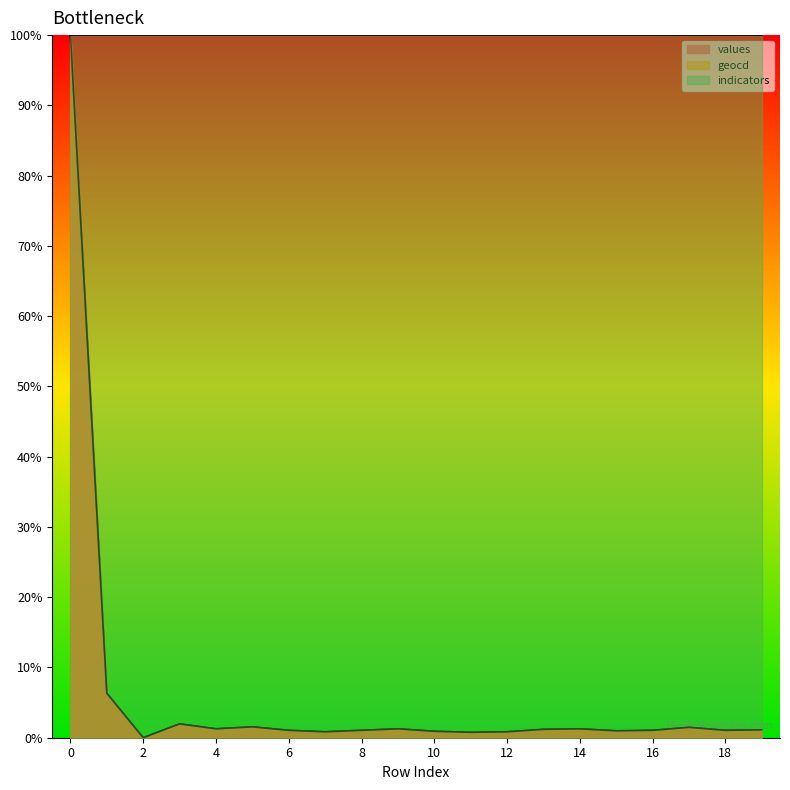

True or false: geocd and values cross at least once.

False